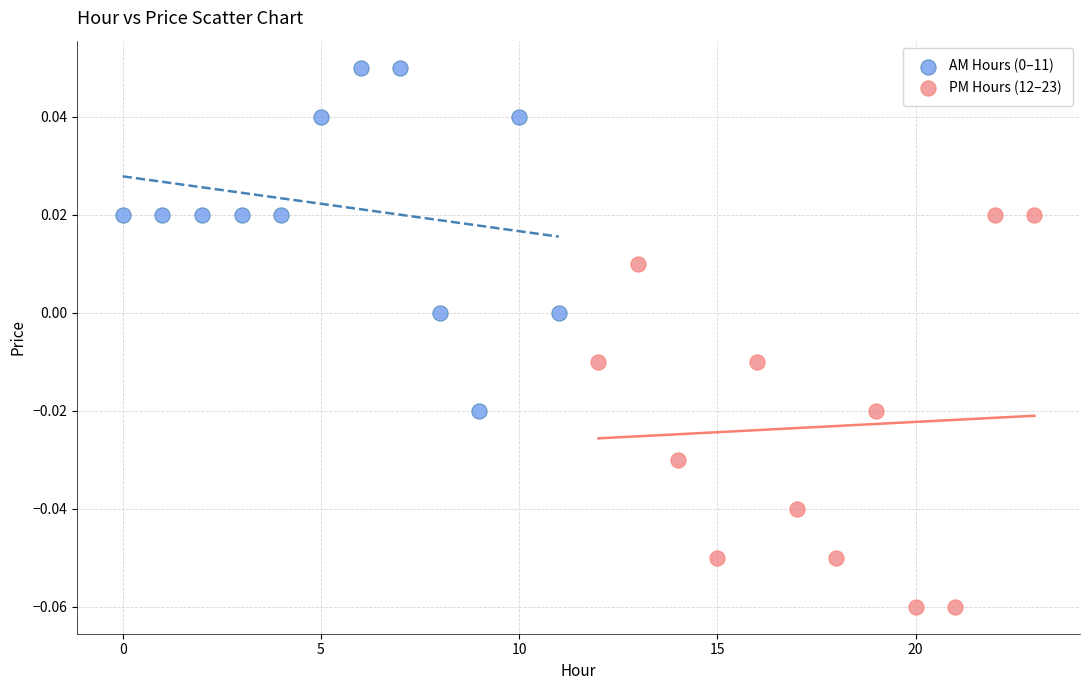

Which series contains the lowest Y value?

PM Hours (12–23)